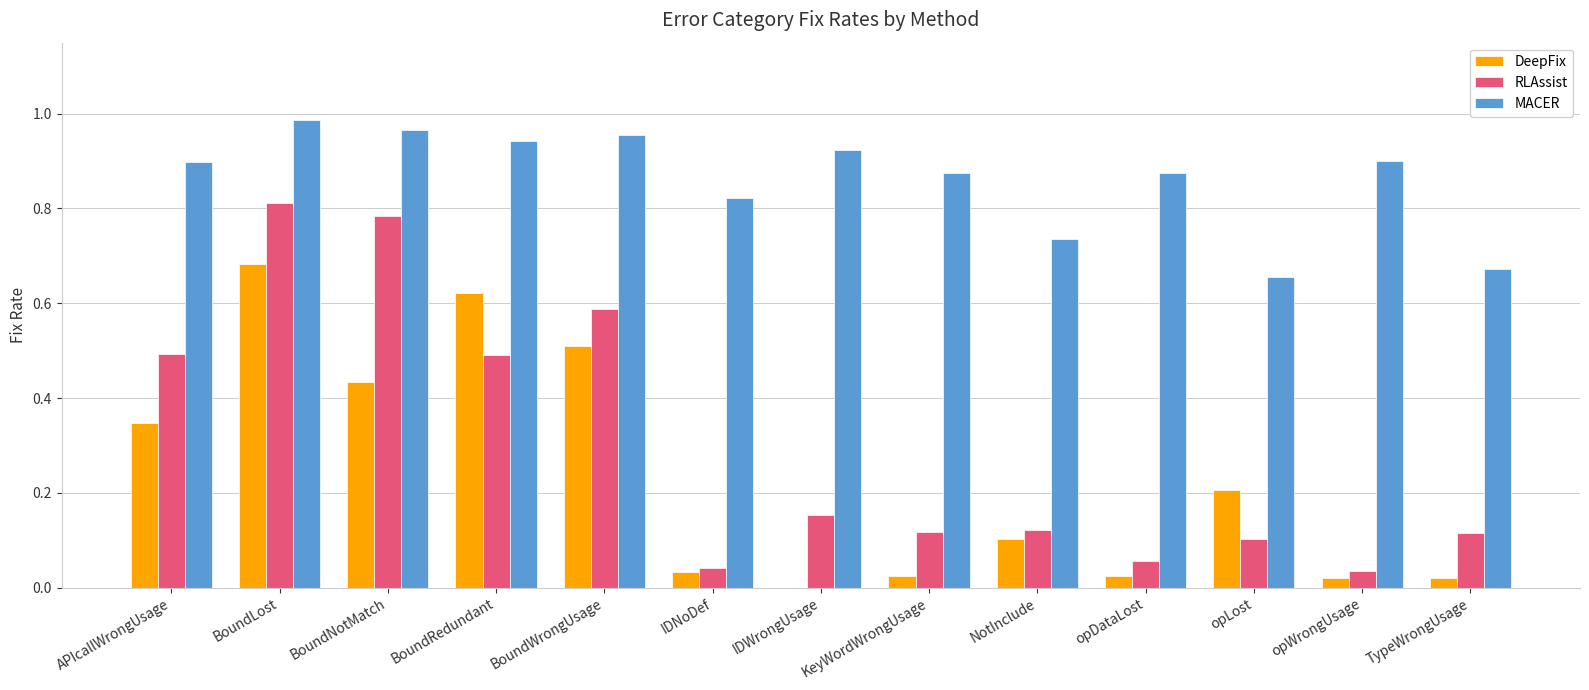

Between BoundLost and BoundNotMatch, which series saw the biggest shift?

DeepFix